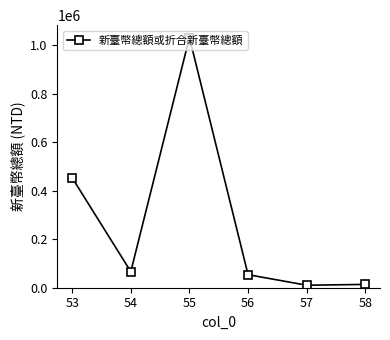

Count the number of data series in this chart.

1